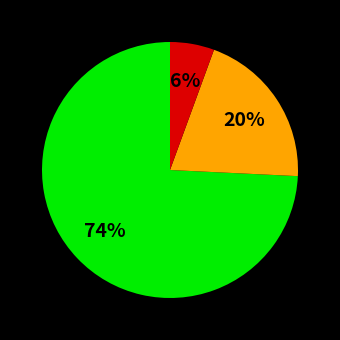

Count the number of slices in the pie.

3